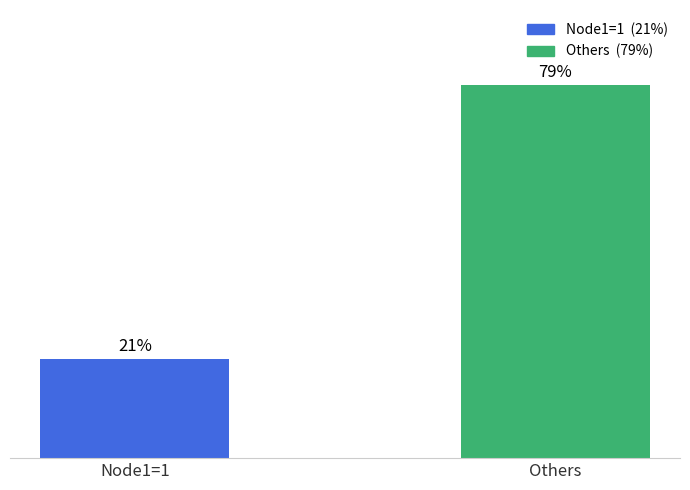

At which label is the value closest to 50?

Node1=1